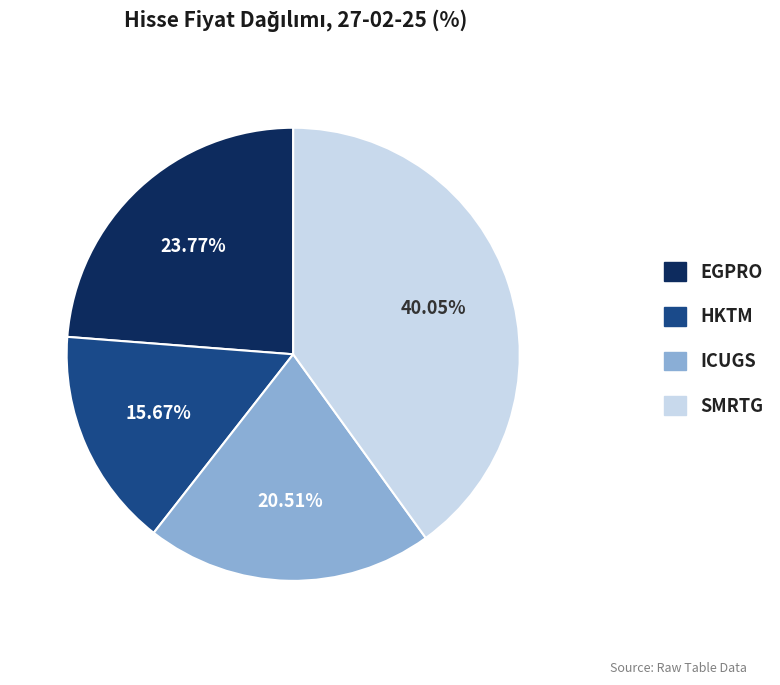

Is it true that ICUGS is 21% of the pie?

True